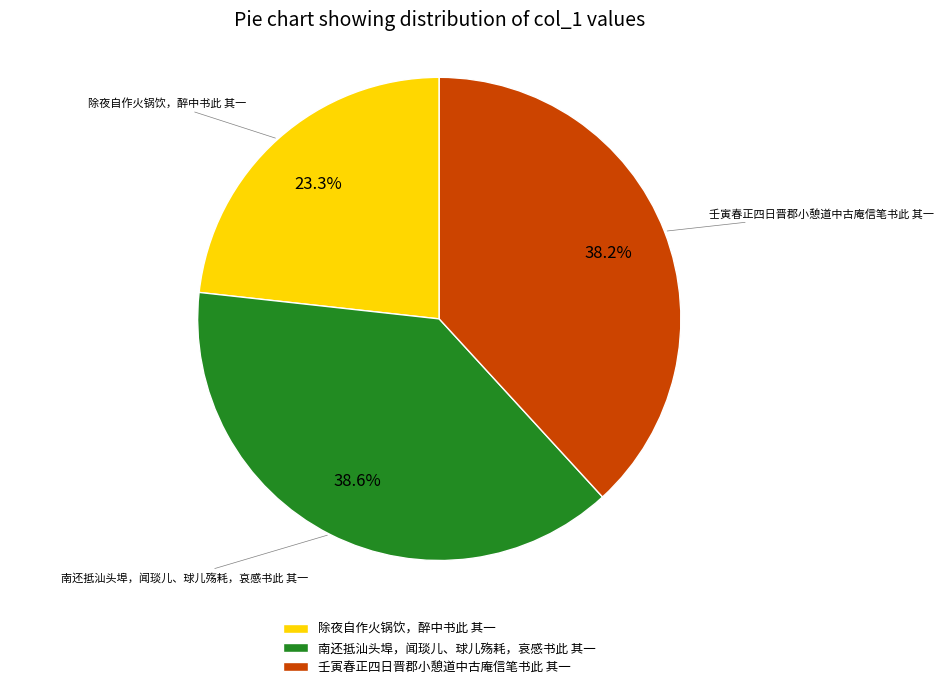

To the nearest percent, what percentage of the pie is 壬寅春正四日晋郡小憩道中古庵信笔书此 其一?

38%